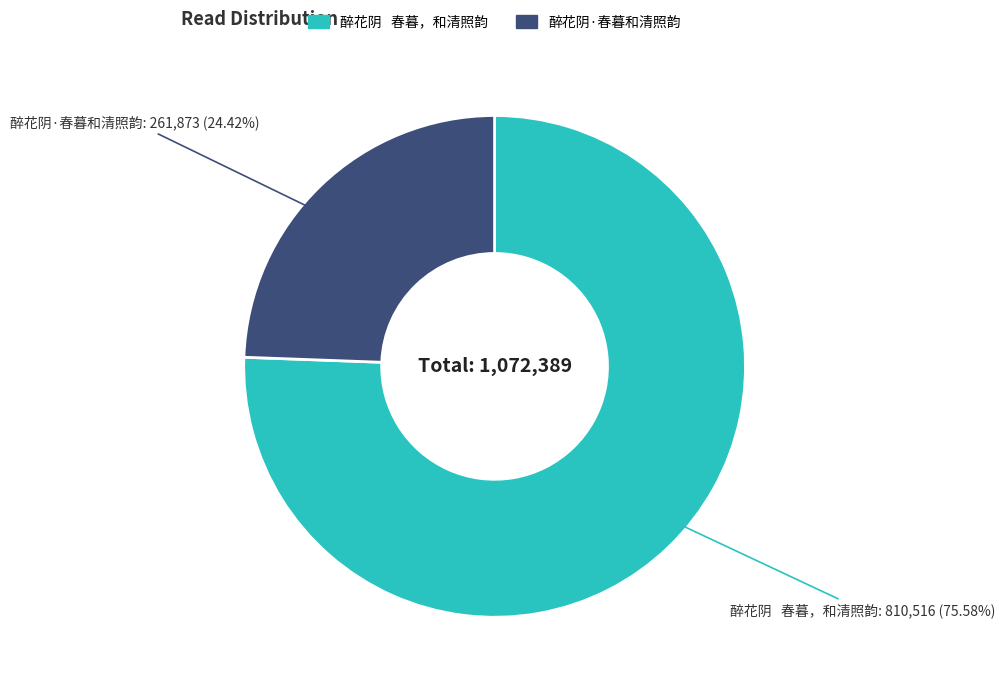

Is it true that 醉花阴·春暮和清照韵 is 10% of the pie?

False